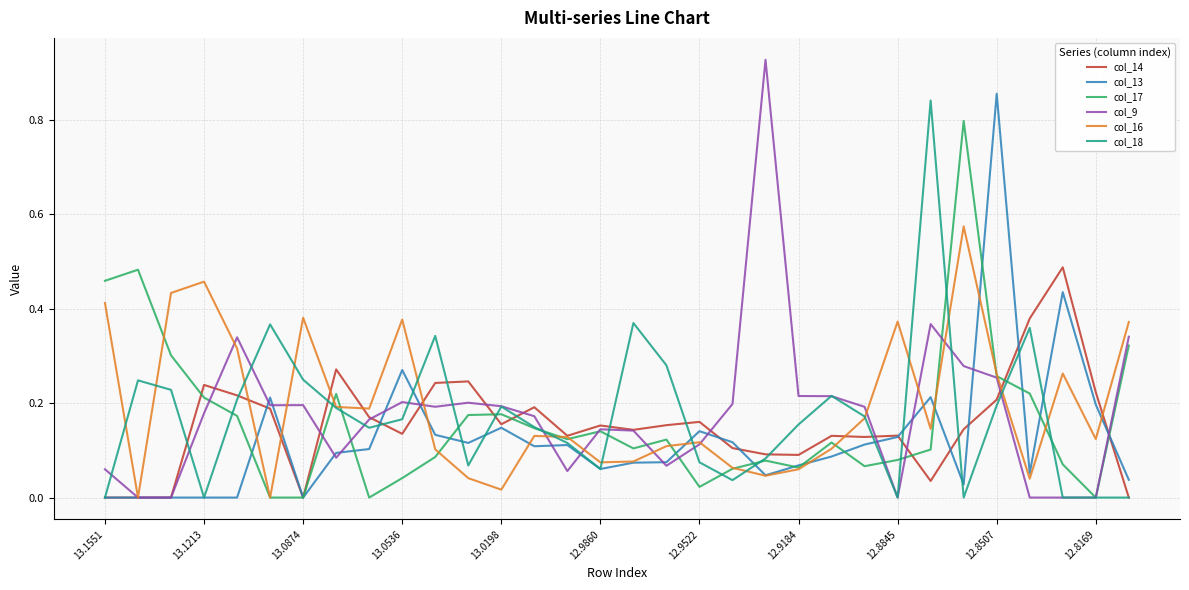

Which series has the largest range (max minus min)?

col_9